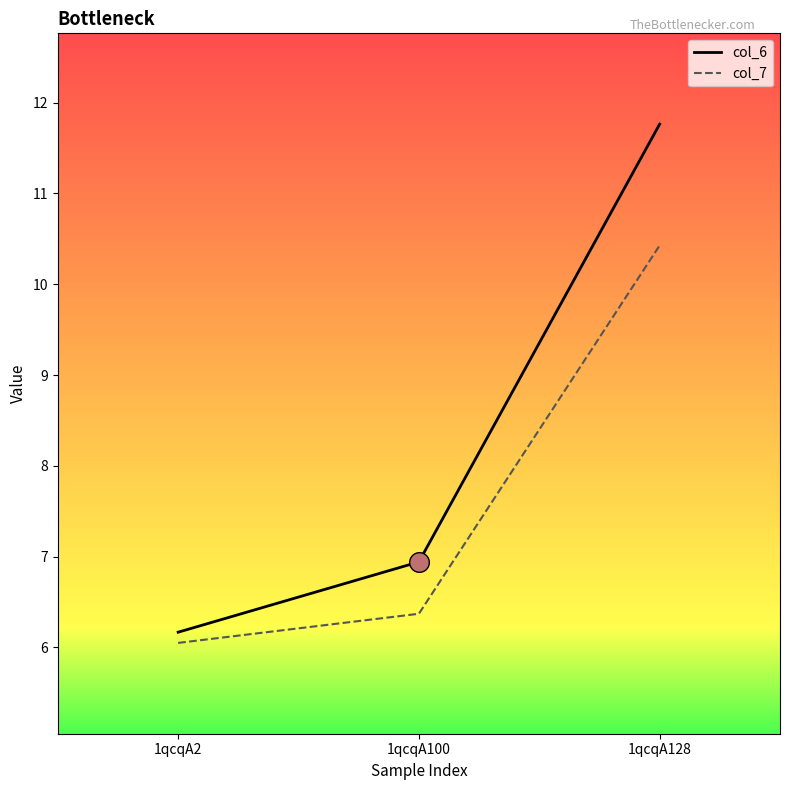

What is the total value across all series at 1qcqA100?

13.3